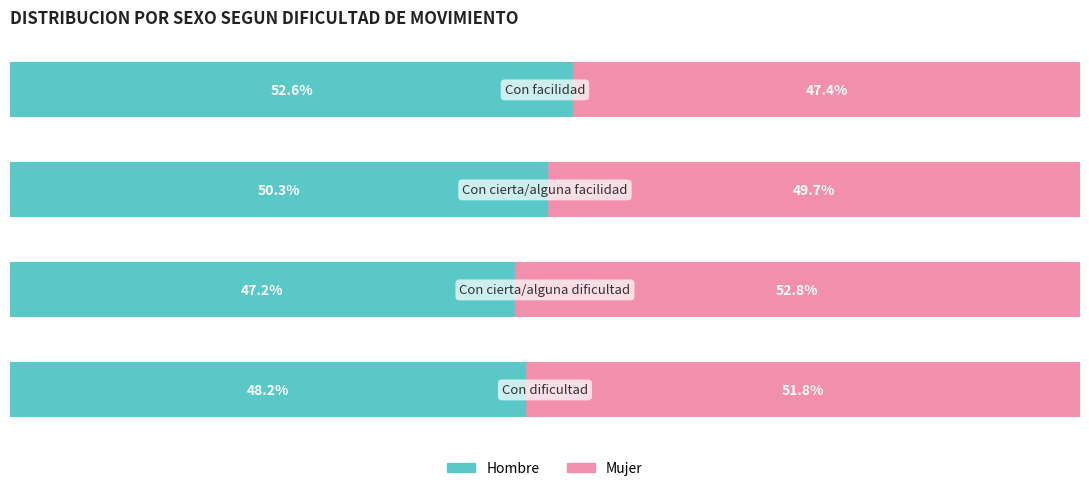

What are all the series names shown in the legend?

Hombre, Mujer